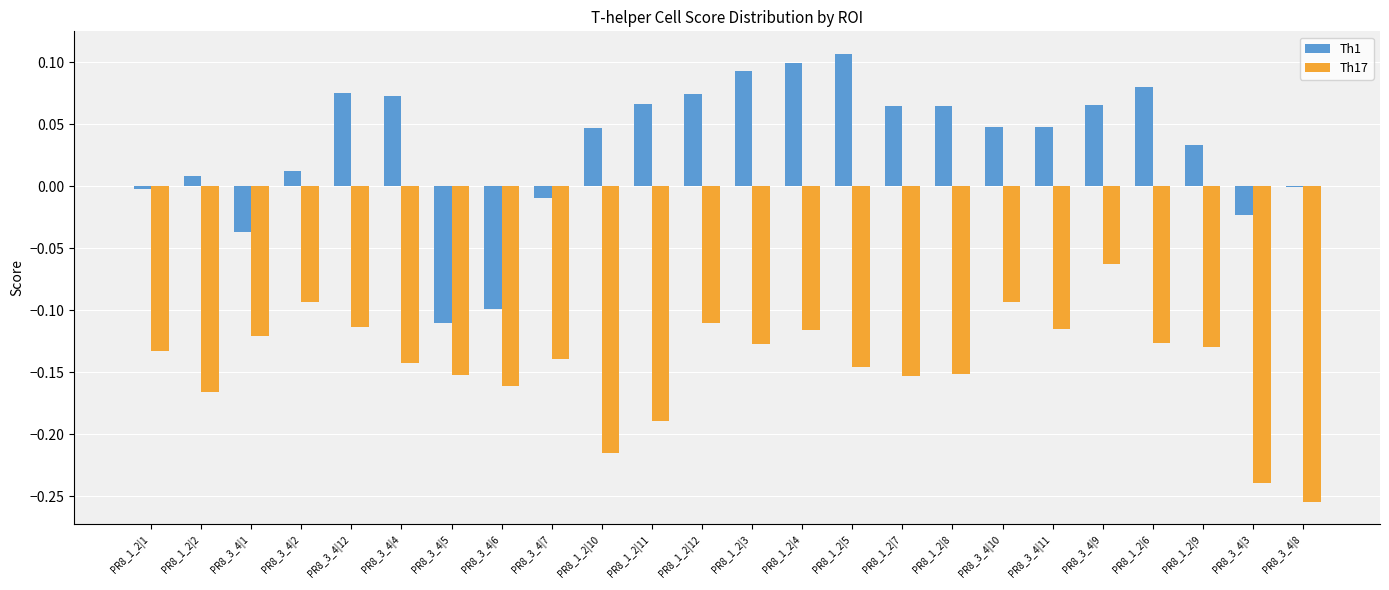

What is the sum of all Th1 values?

0.8